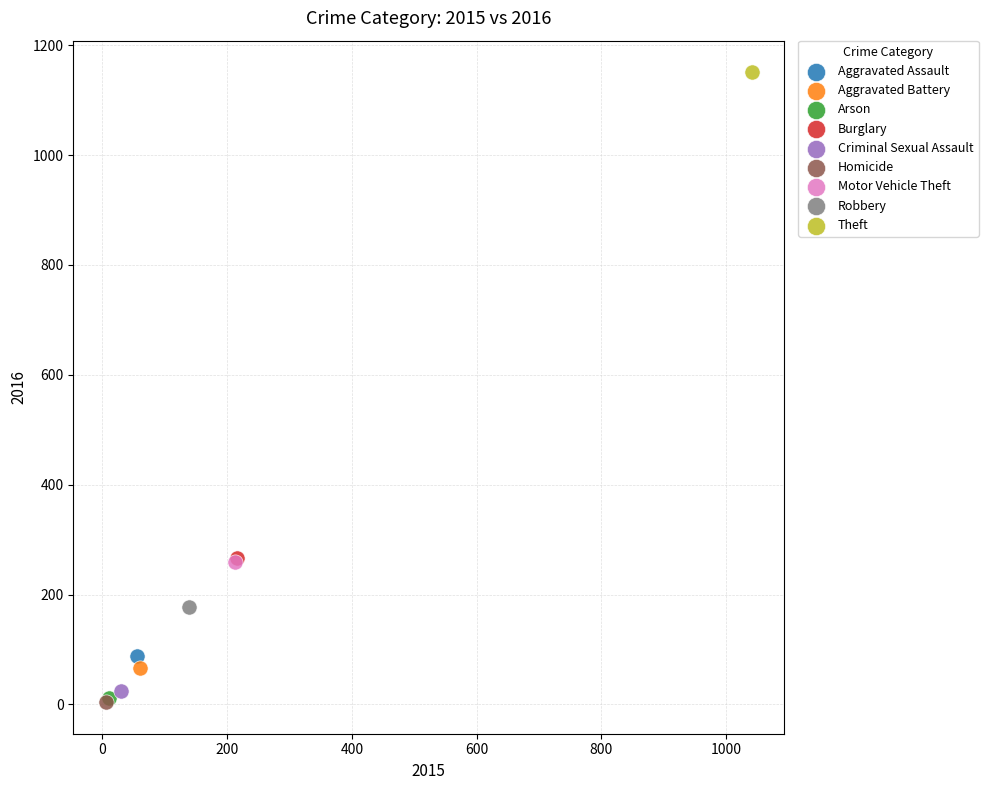

What are all the series names shown in the legend?

Aggravated Assault, Aggravated Battery, Arson, Burglary, Criminal Sexual Assault, Homicide, Motor Vehicle Theft, Robbery, Theft